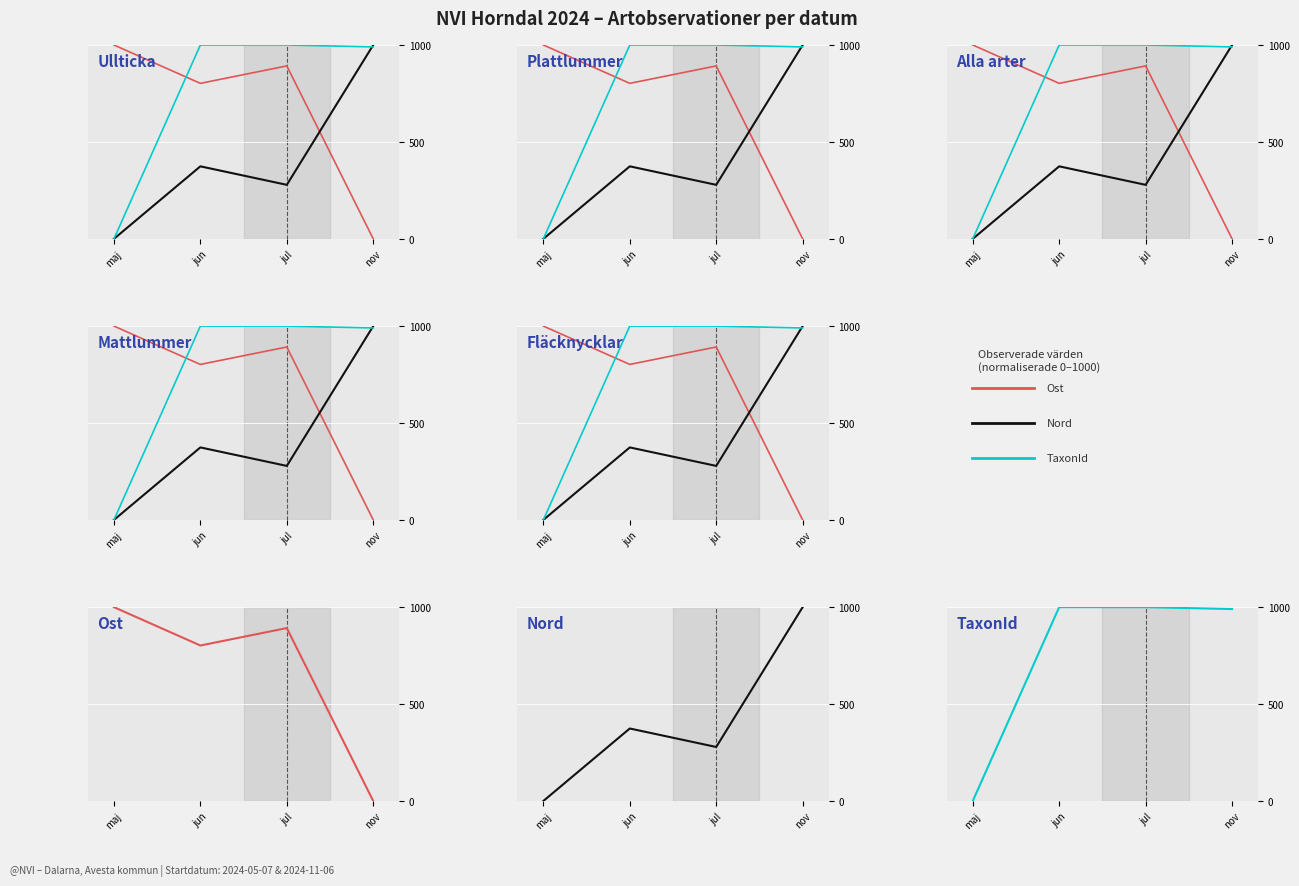

What is the sum of all Nord values?

1652.7